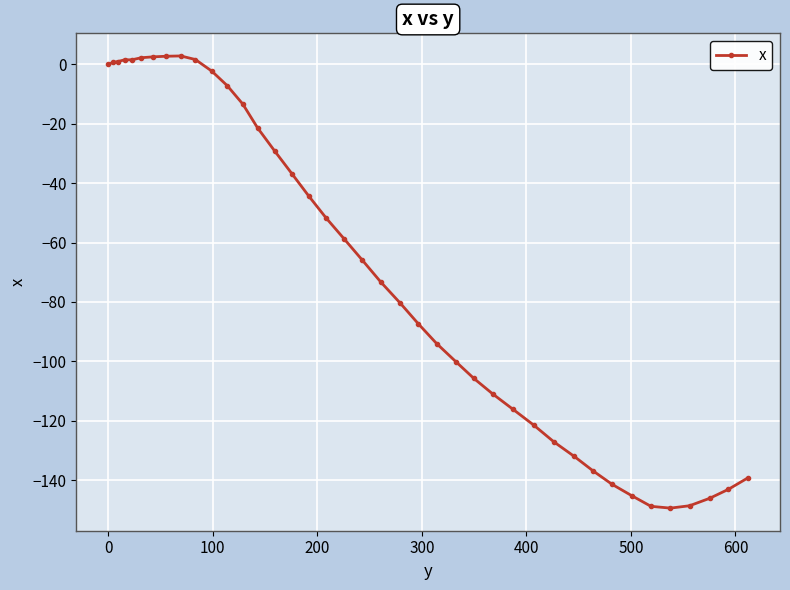

What is the sum of all values?

-2762.3